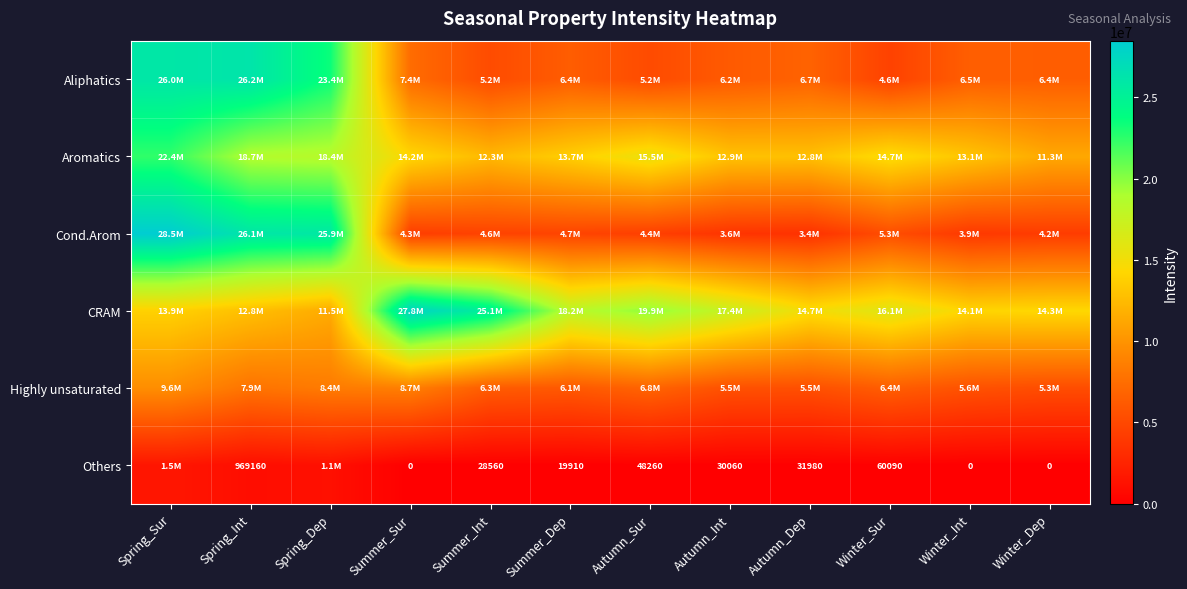

Between Winter_Dep and Autumn_Sur, which is larger?

Winter_Dep